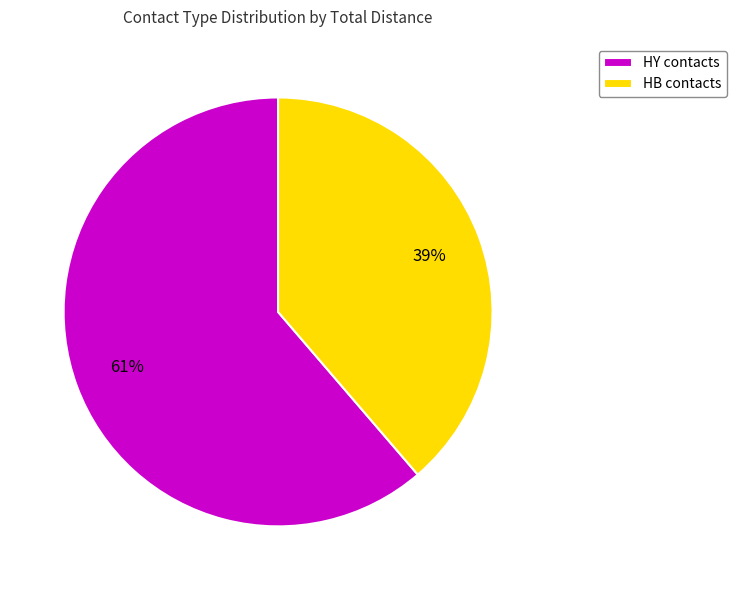

Does any single category account for the majority?

Yes